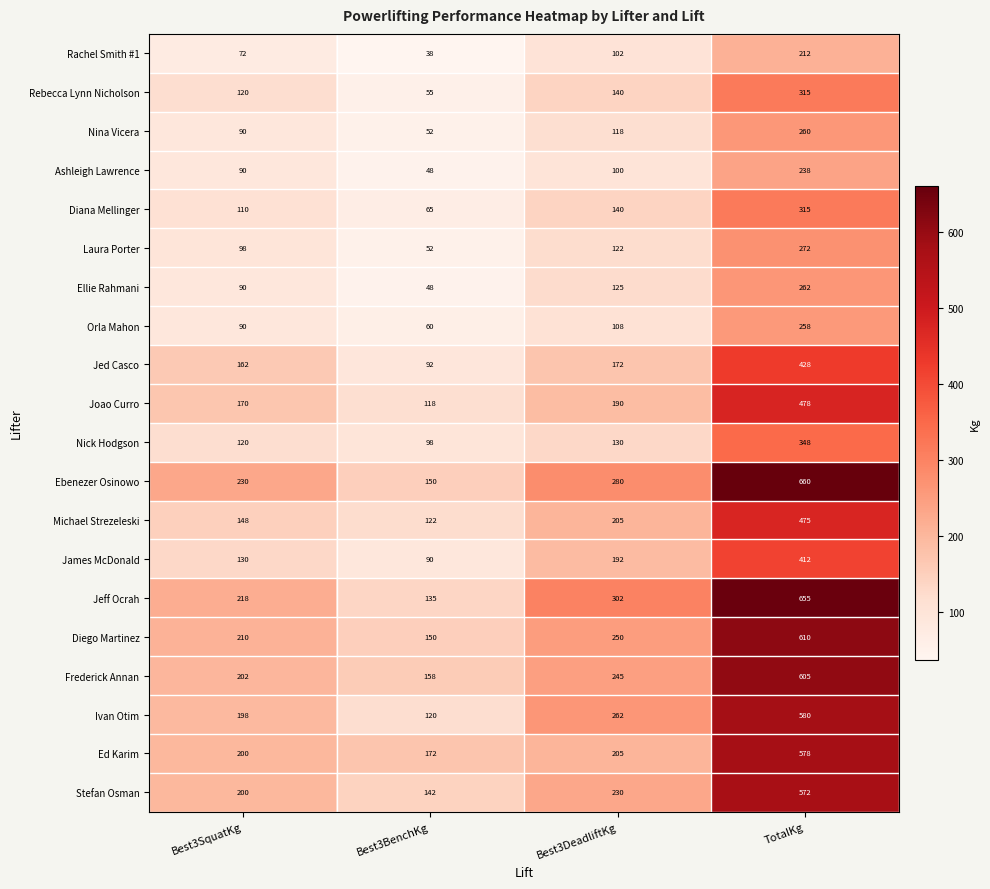

Is it true that Diego Martinez equals 610 at TotalKg?

True